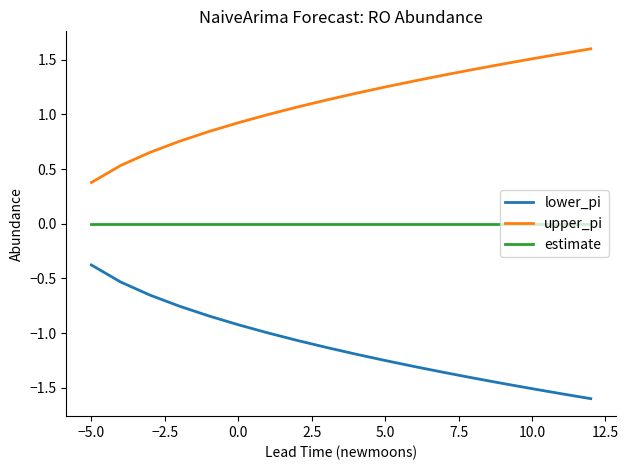

Rank the series by their maximum value, from highest to lowest.

upper_pi, estimate, lower_pi